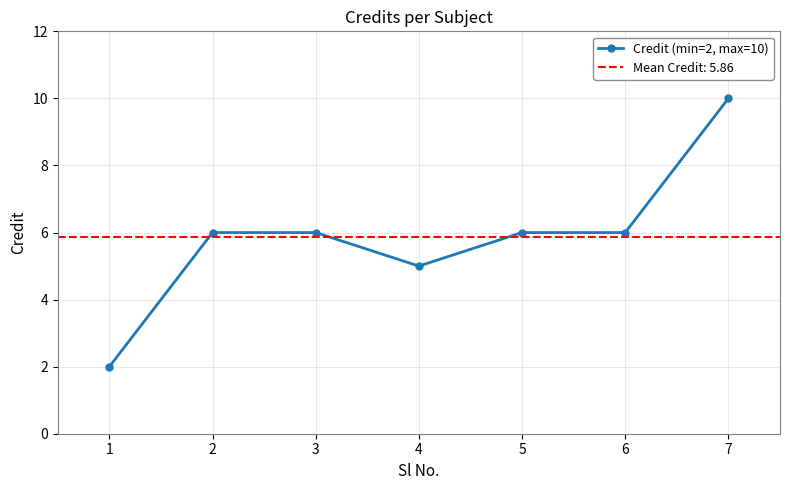

At which category does the chart reach its peak across all series?

7